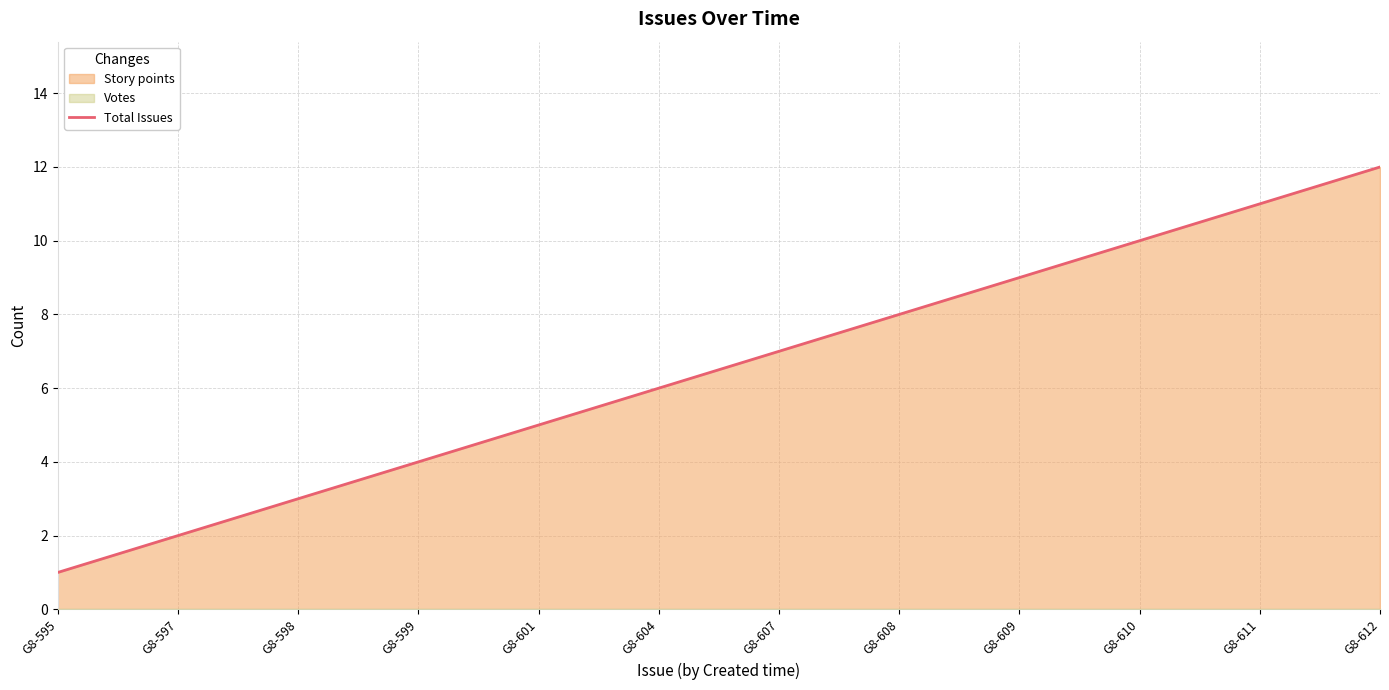

List the labels in order of value, smallest first.

G8-595, G8-597, G8-598, G8-599, G8-601, G8-604, G8-607, G8-608, G8-609, G8-610, G8-611, G8-612